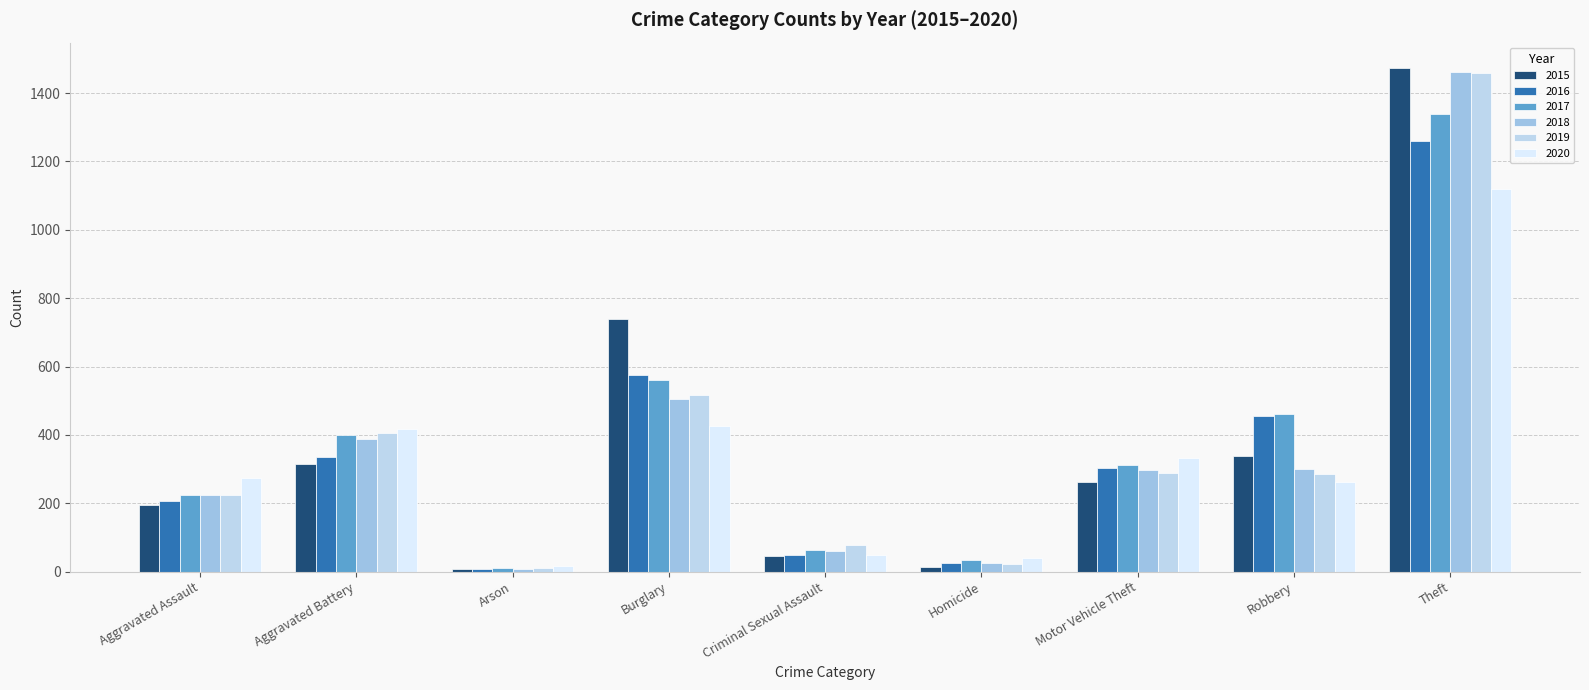

What is the spread (max minus min) of values at Robbery?

197